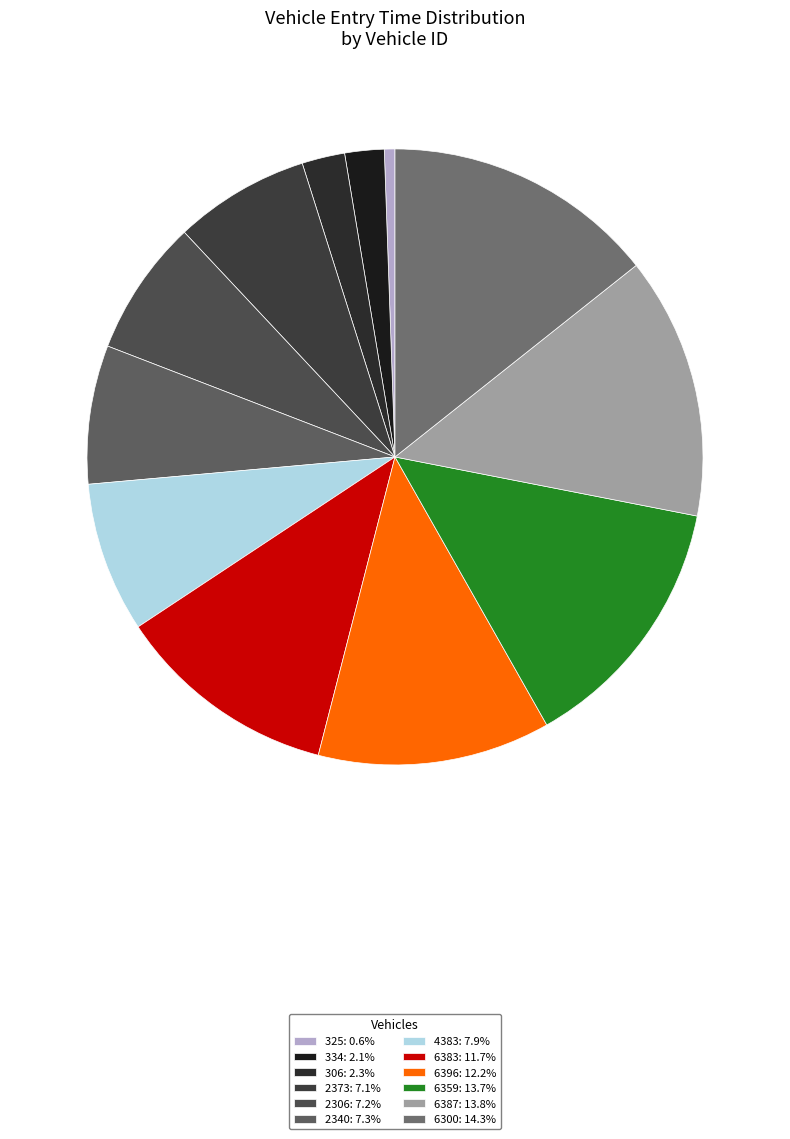

Is there any slice that represents more than half of the pie?

No